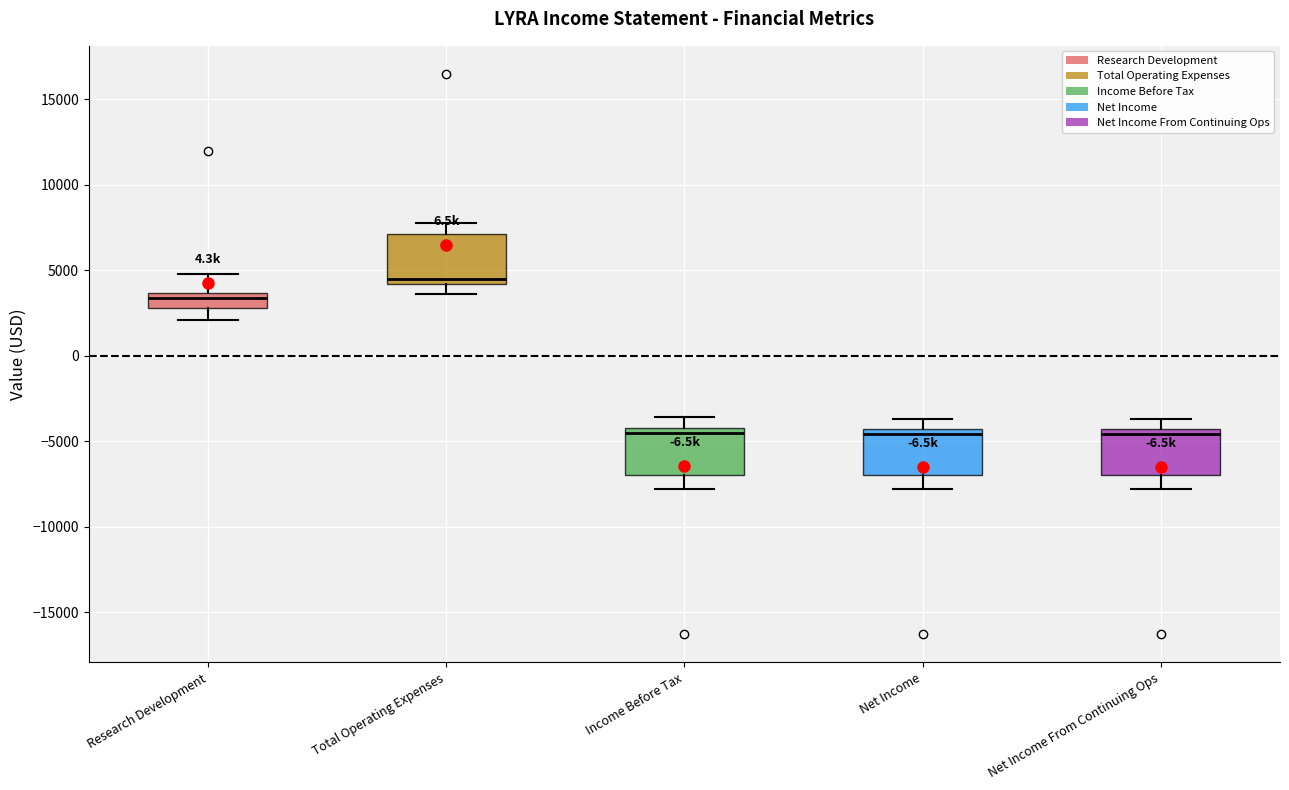

Which box has the highest median line?

Total Operating Expenses